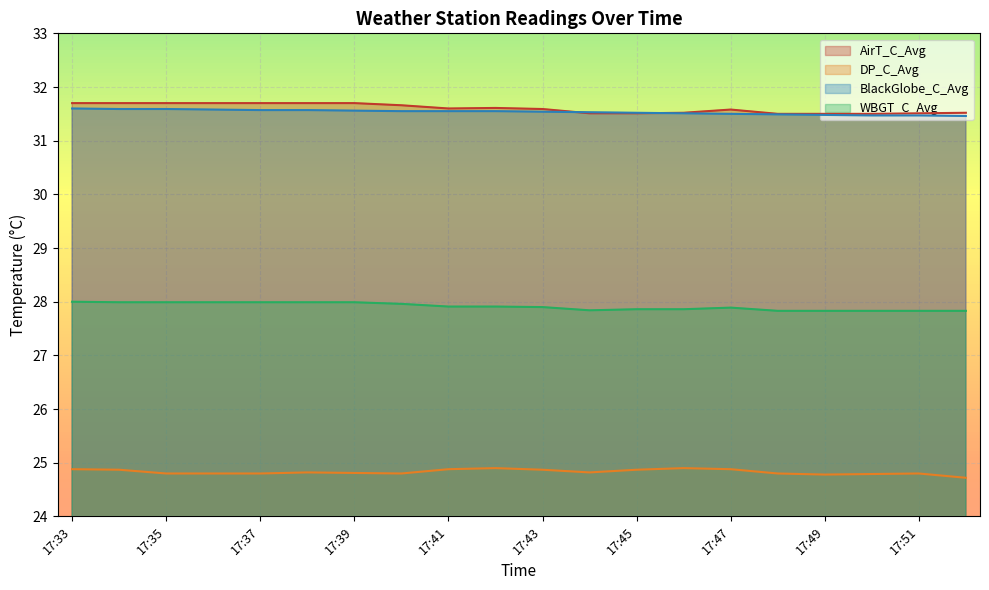

Rank the categories by WBGT_C_Avg value from lowest to highest.

17:48, 17:49, 17:50, 17:51, 17:52, 17:44, 17:45, 17:46, 17:47, 17:43, 17:41, 17:42, 17:40, 17:34, 17:35, 17:36, 17:37, 17:38, 17:39, 17:33